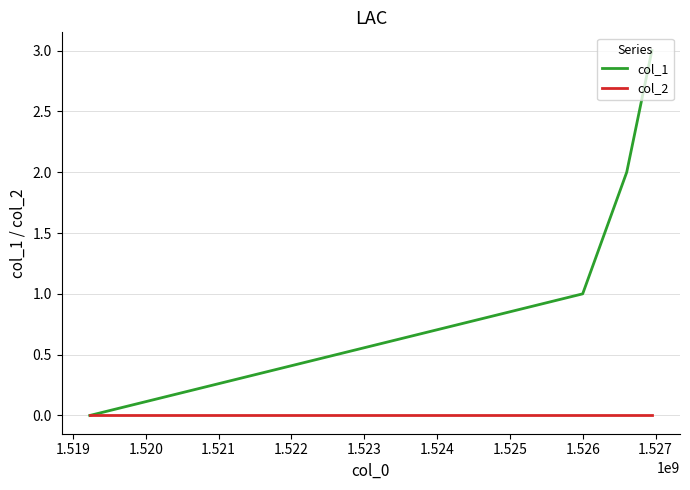

Does the chart have visible grid lines?

Yes